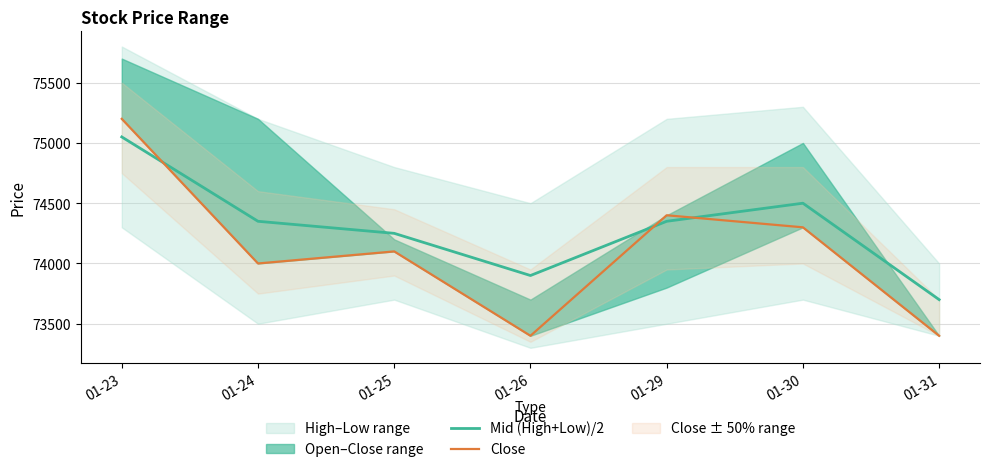

The value of Mid (High+Low)/2 at 01-23 is 75050. True or false?

True